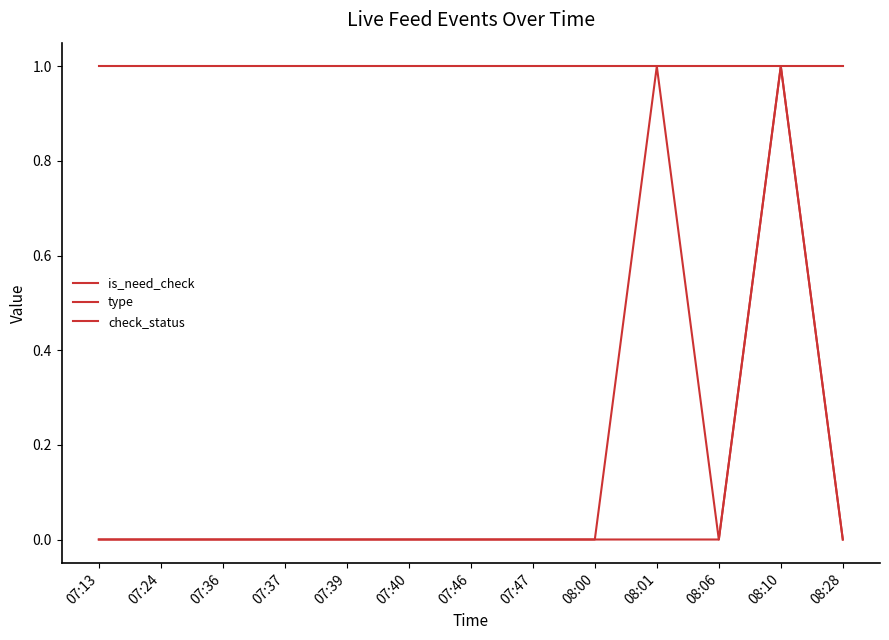

The value of is_need_check at 07:24 is 1. True or false?

False